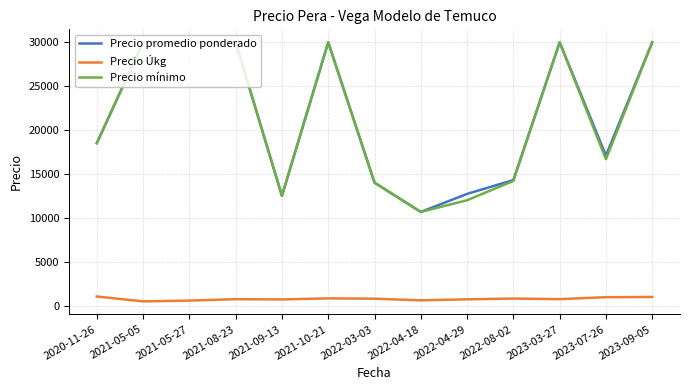

True or false: Precio mínimo and Precio Úkg intersect in this chart.

False